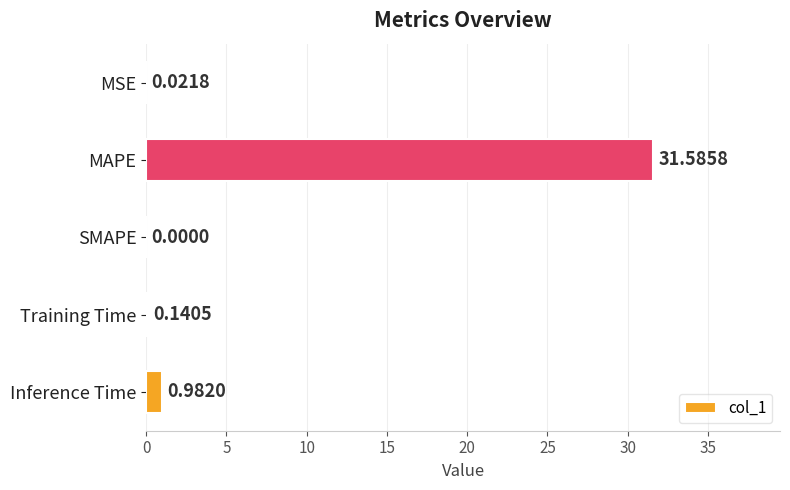

Where is the data nearest to the value 15?

Inference Time